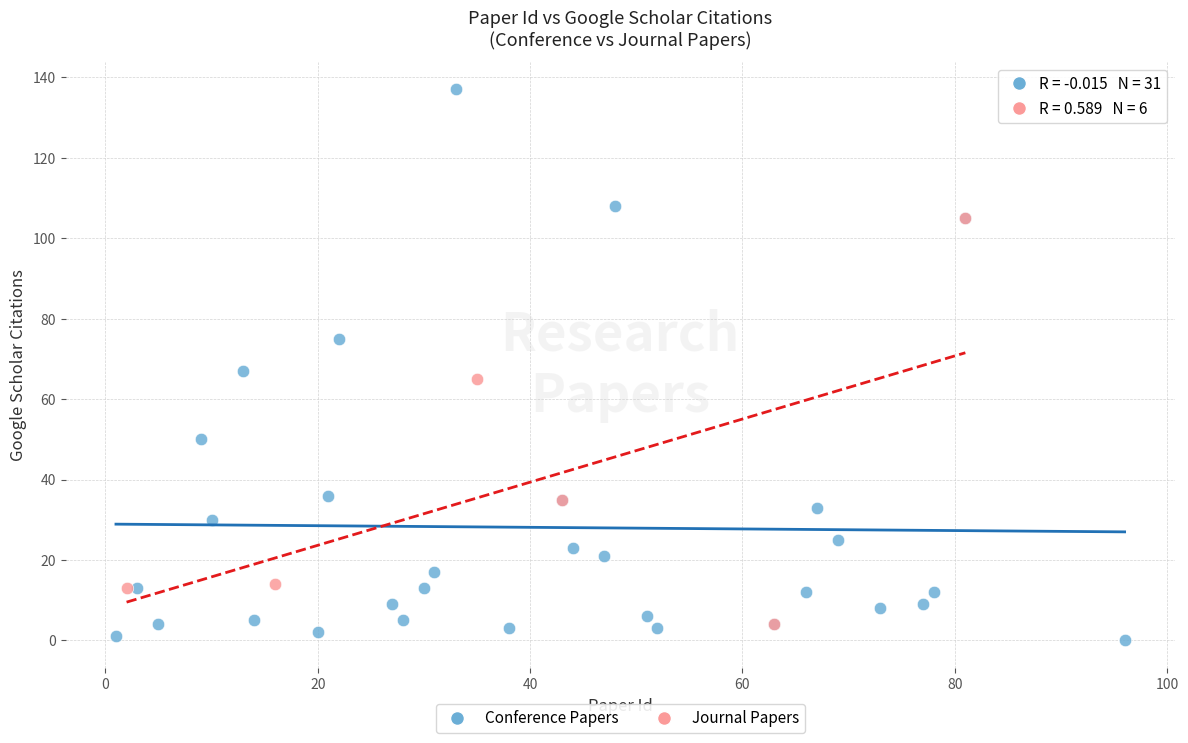

Which series has the largest Y range (max minus min)?

Conference Papers